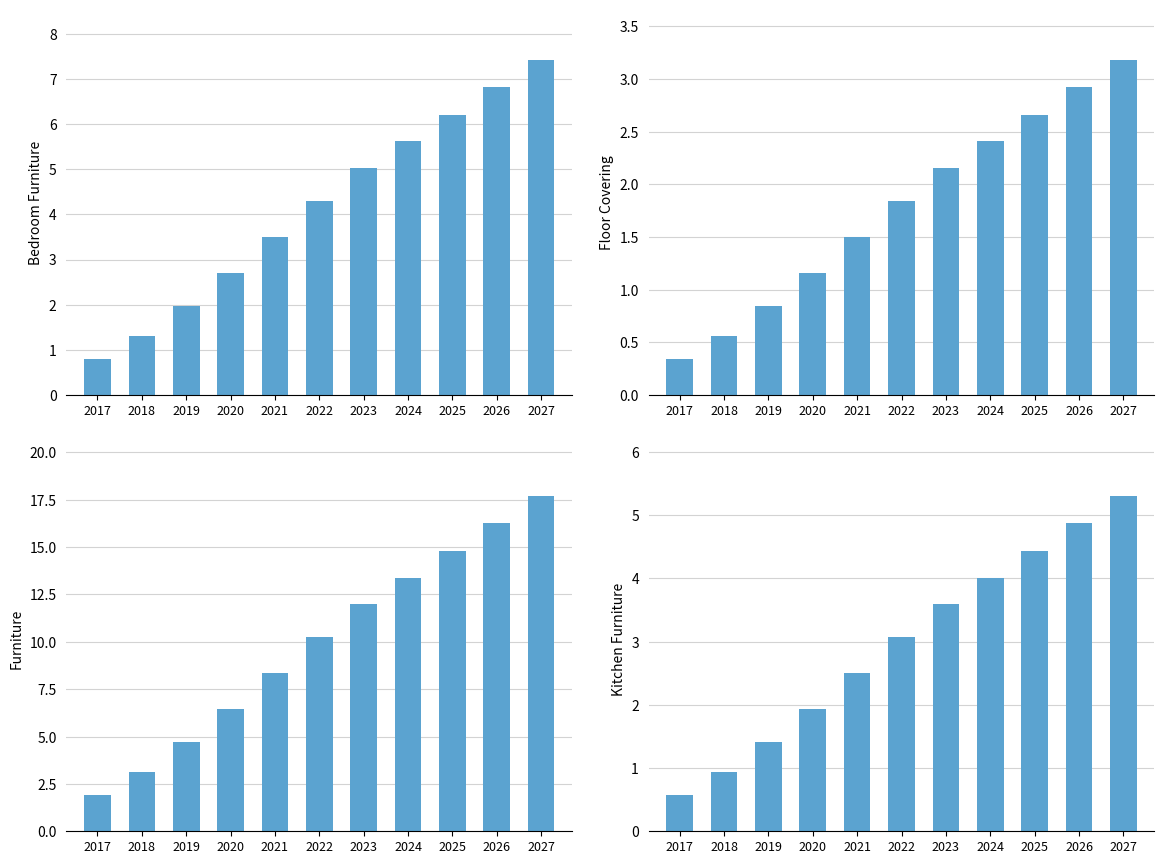

What is the difference between the maximum and minimum values in the Bedroom Furniture series?

6.6